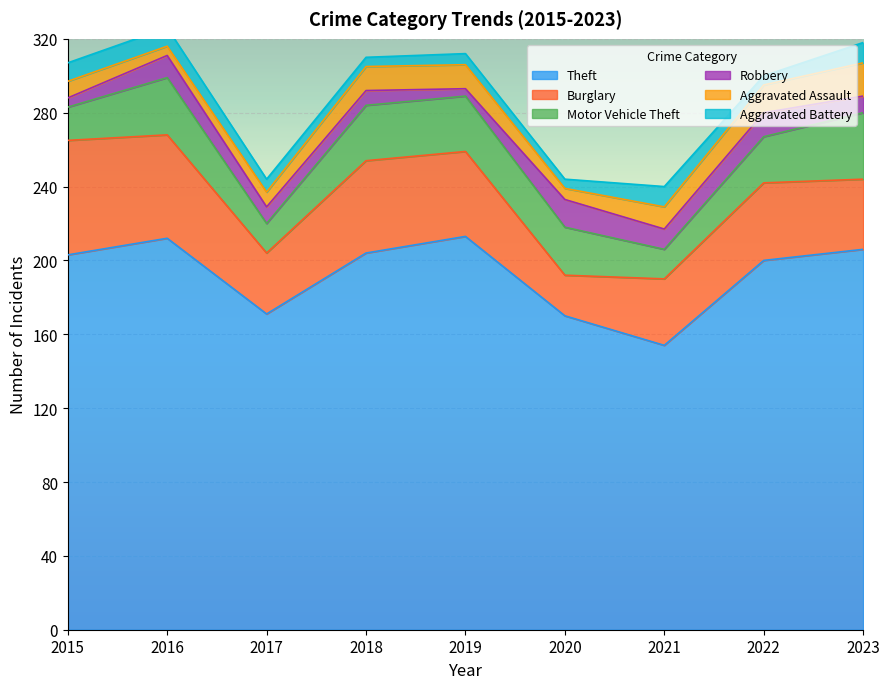

What is the sum of all Burglary values?

385